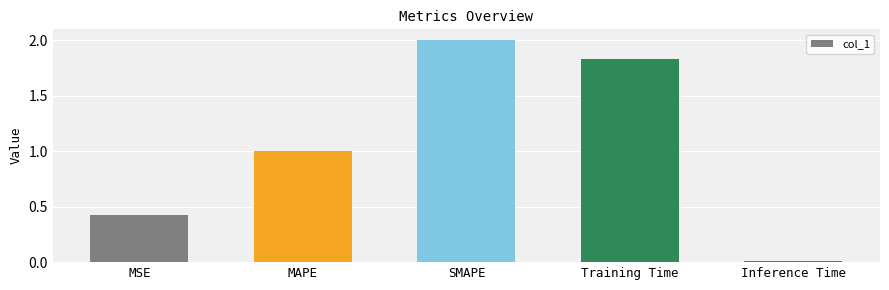

Does the chart contain stacked bars?

No